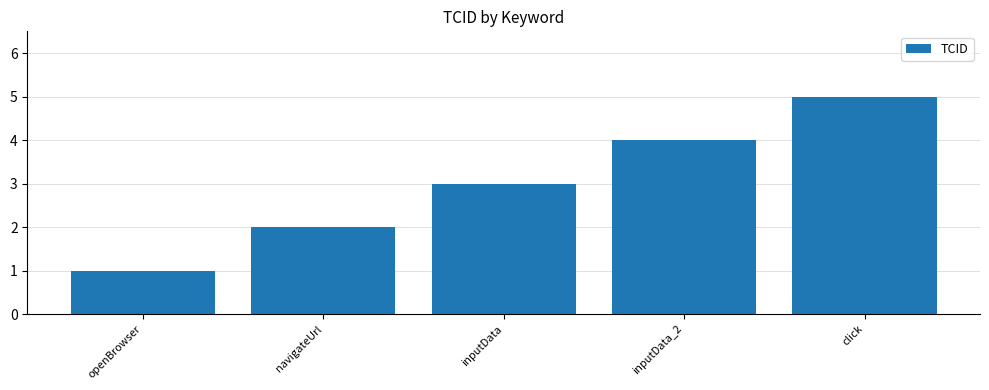

The chart shows a value of 4 at inputData_2. True or false?

True